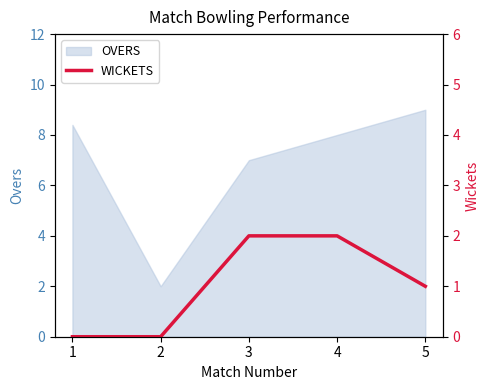

The OVERS series shows 9.0 at 5. True or false?

True